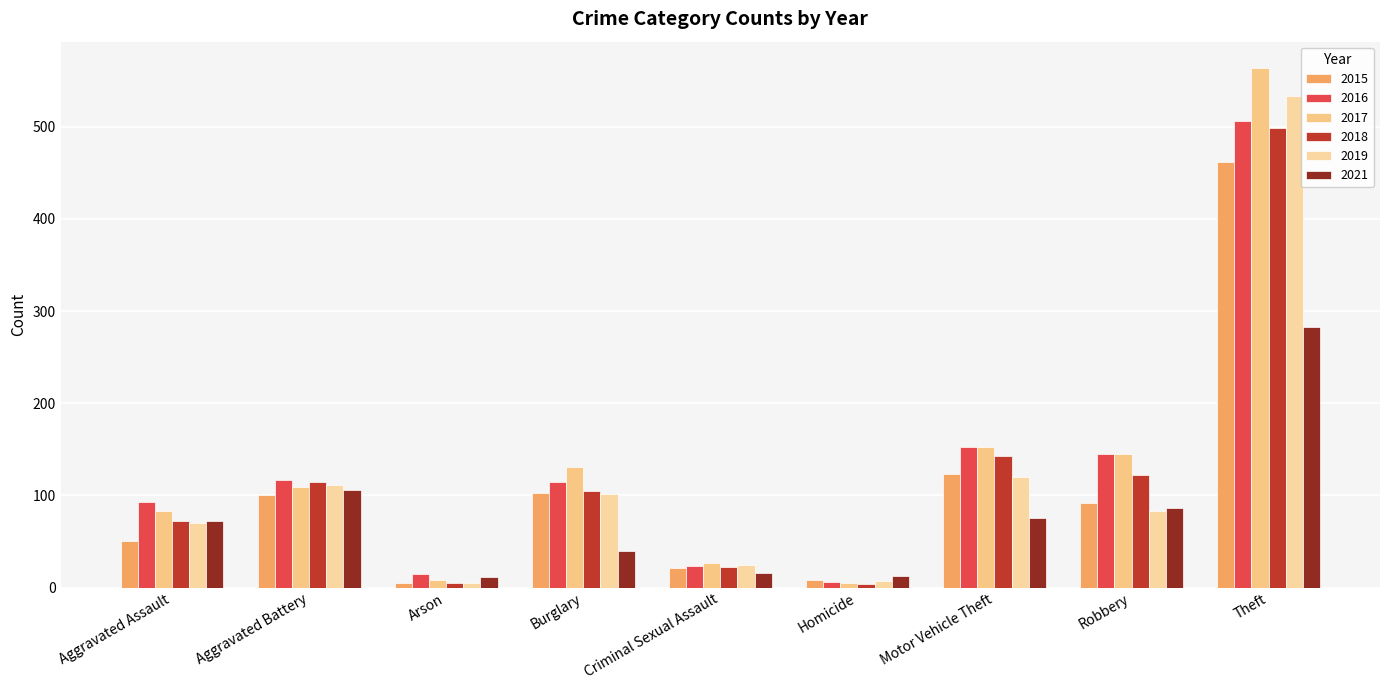

What are all the series names shown in the legend?

2015, 2016, 2017, 2018, 2019, 2021